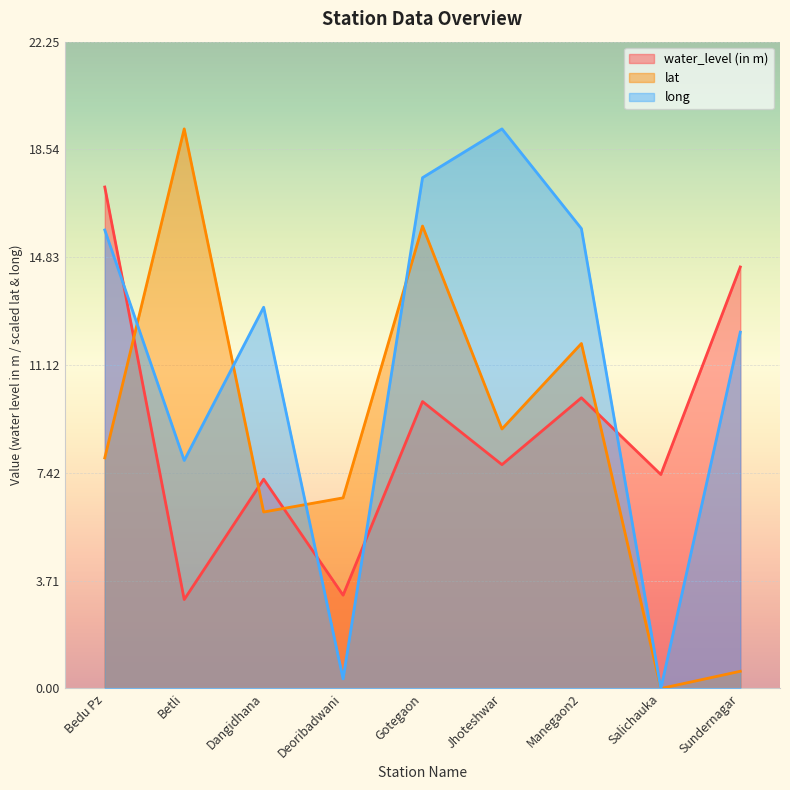

Reading left to right, extract all data points from this chart.

water_level (in m): Bedu Pz=17.2	Betli=3.1	Dangidhana=7.2	Deoribadwani=3.2	Gotegaon=9.9	Jhoteshwar=7.7	Manegaon2=10.0	Salichauka=7.4	Sundernagar=14.5
lat: Bedu Pz=7.9	Betli=19.2	Dangidhana=6.1	Deoribadwani=6.6	Gotegaon=15.9	Jhoteshwar=8.9	Manegaon2=11.9	Salichauka=0.0	Sundernagar=0.6
long: Bedu Pz=15.8	Betli=7.8	Dangidhana=13.1	Deoribadwani=0.3	Gotegaon=17.6	Jhoteshwar=19.2	Manegaon2=15.8	Salichauka=0.0	Sundernagar=12.3